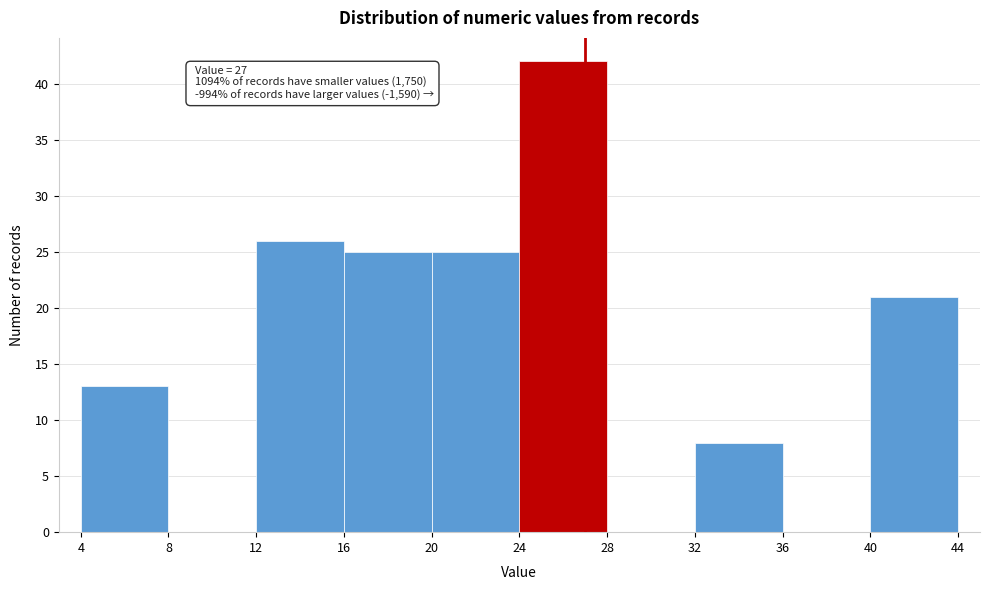

Which range on the x-axis has the tallest bar?

24 to 28